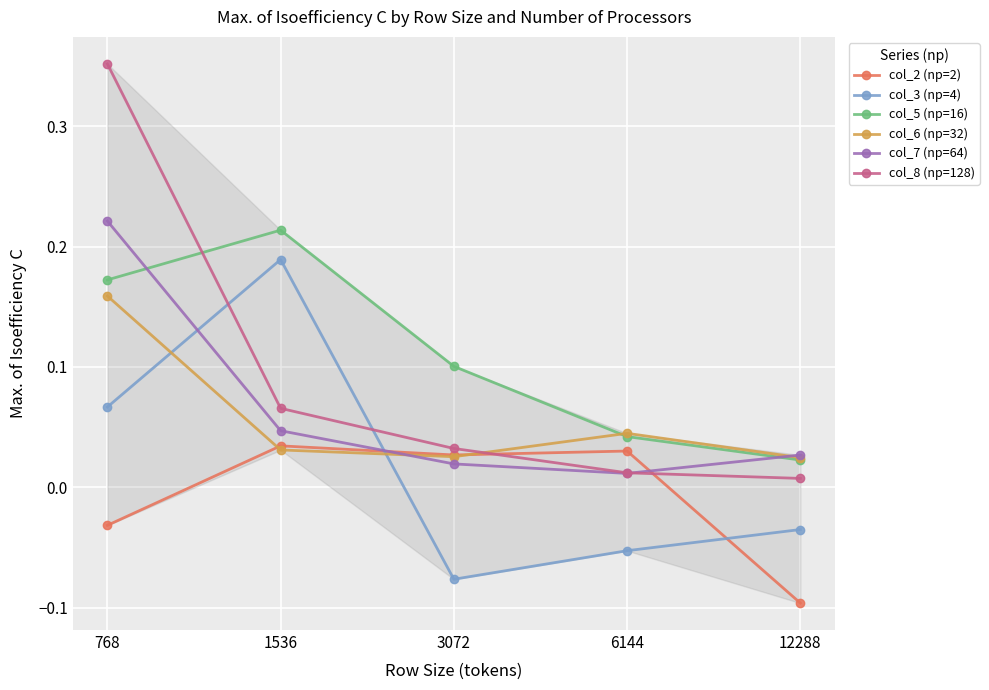

At how many categories does at least one series exceed 0?

5